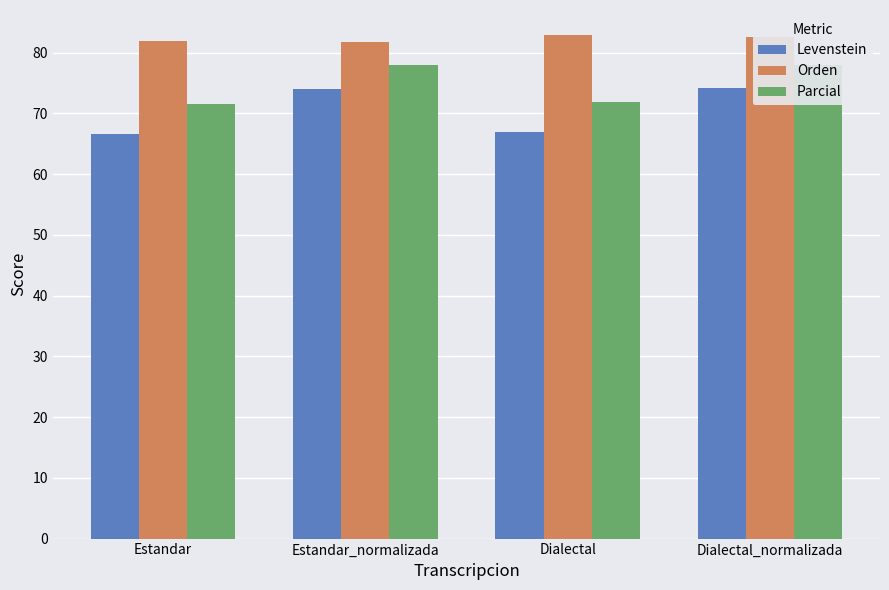

How many bars are there in total?

12